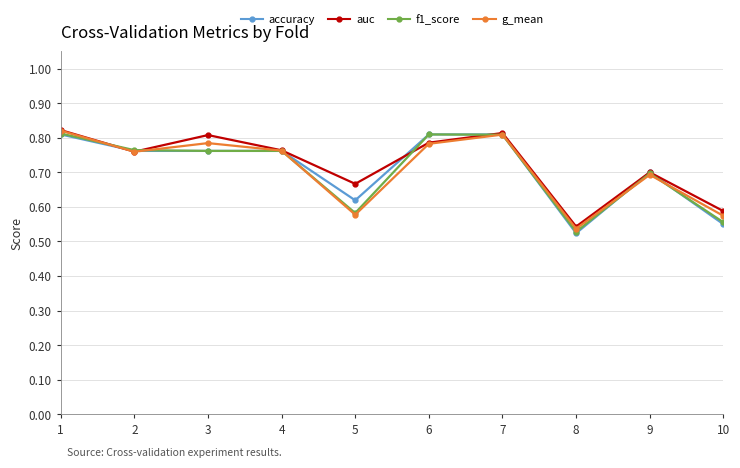

Which category has the lowest value across all series?

8